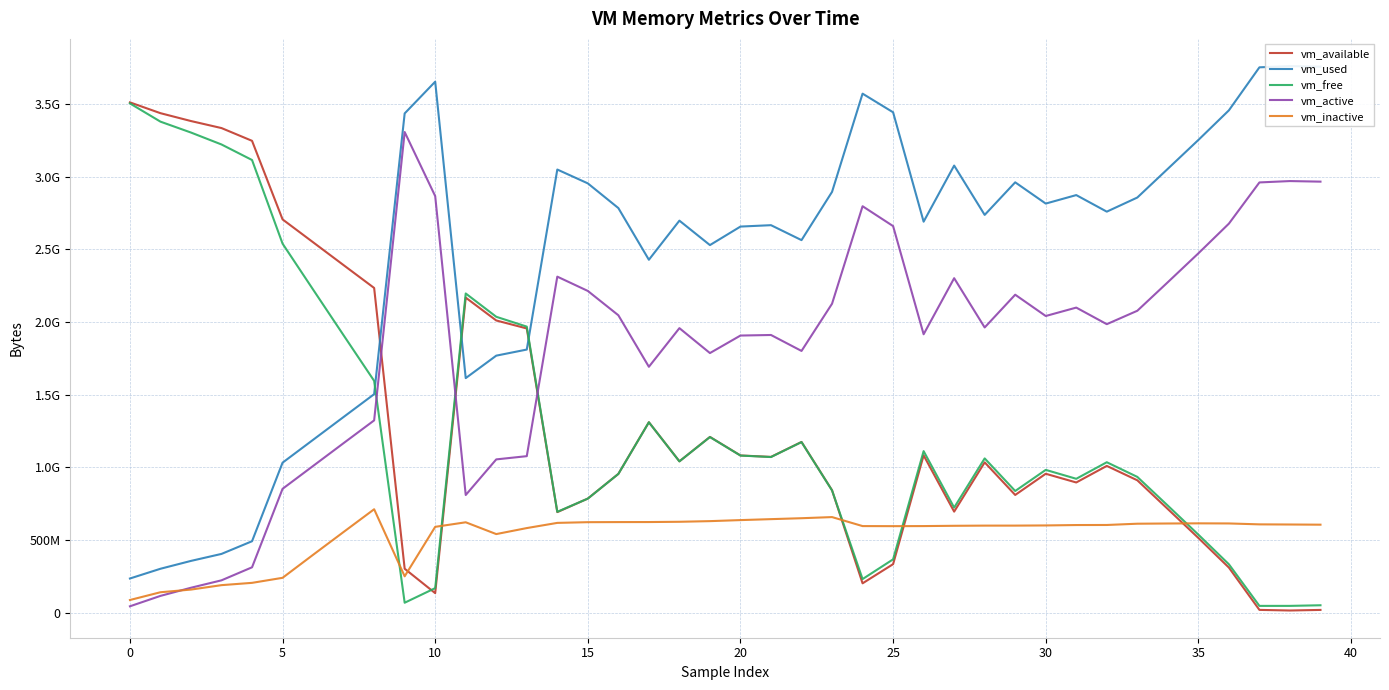

Is it true that vm_available equals 513413120 at 35?

True